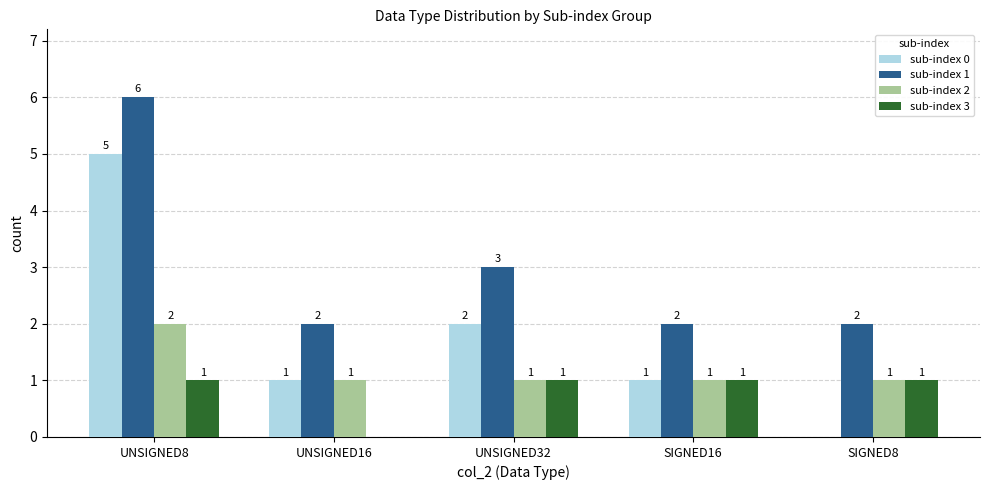

What is the average value of the sub-index 2 series?

1